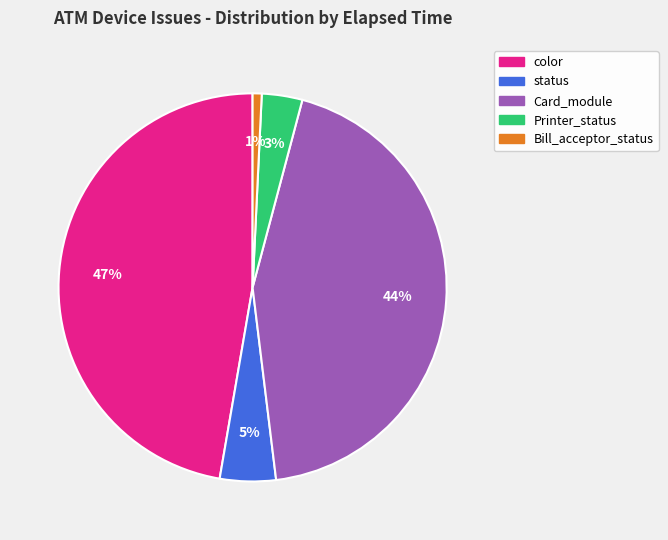

To the nearest percent, what is the average slice percentage?

20%